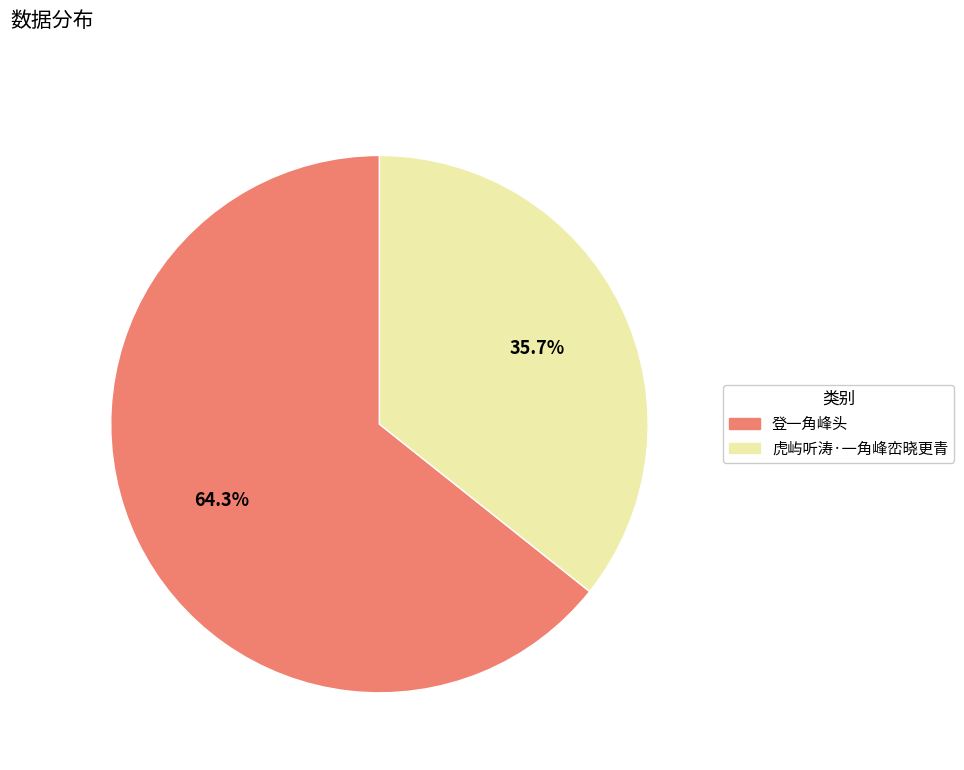

Is it true that 虎屿听涛·一角峰峦晓更青 is 36% of the pie?

True